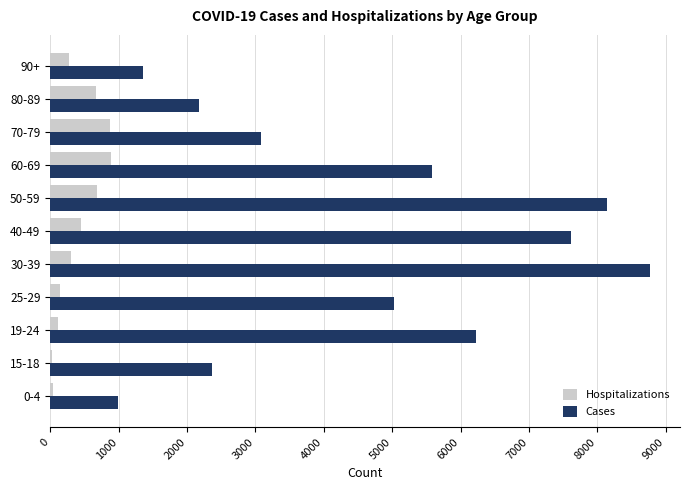

What is the greatest value displayed?

8769